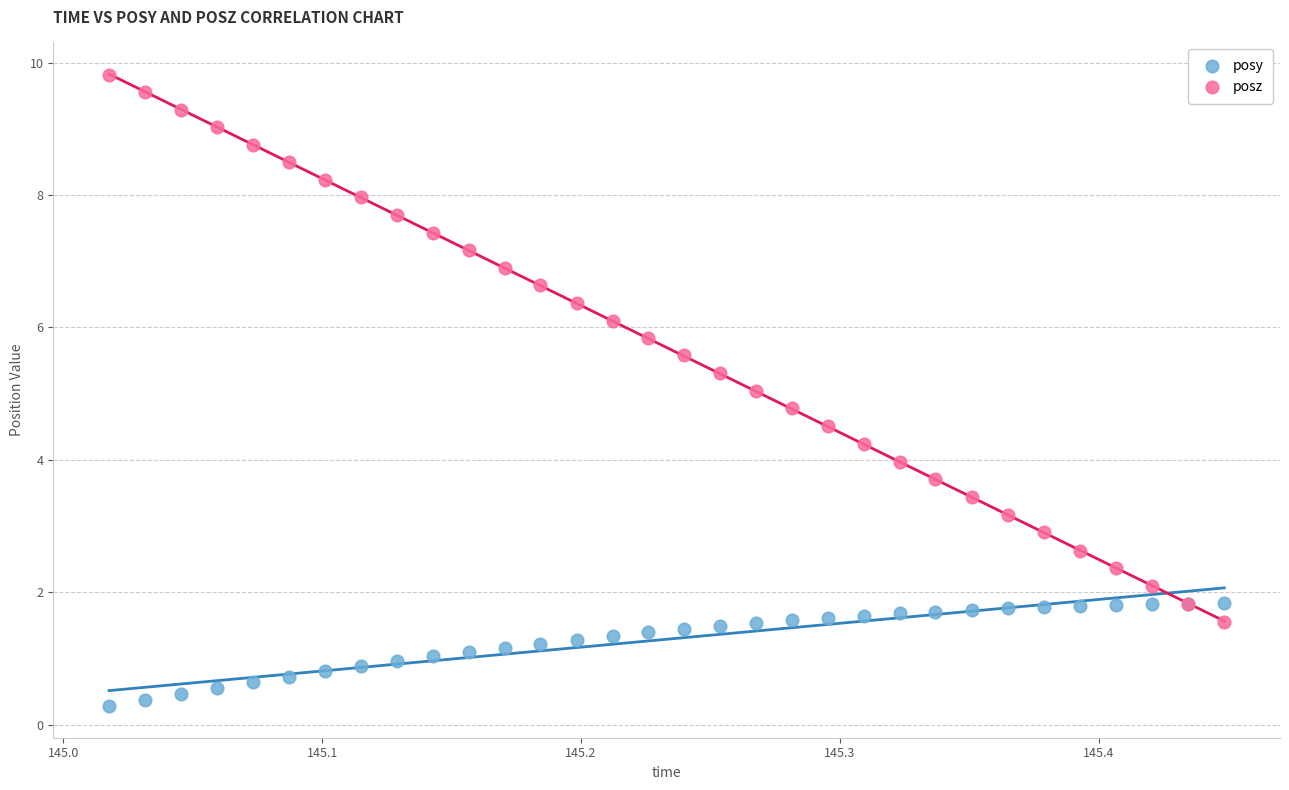

Which series has the widest spread of Y values?

posz